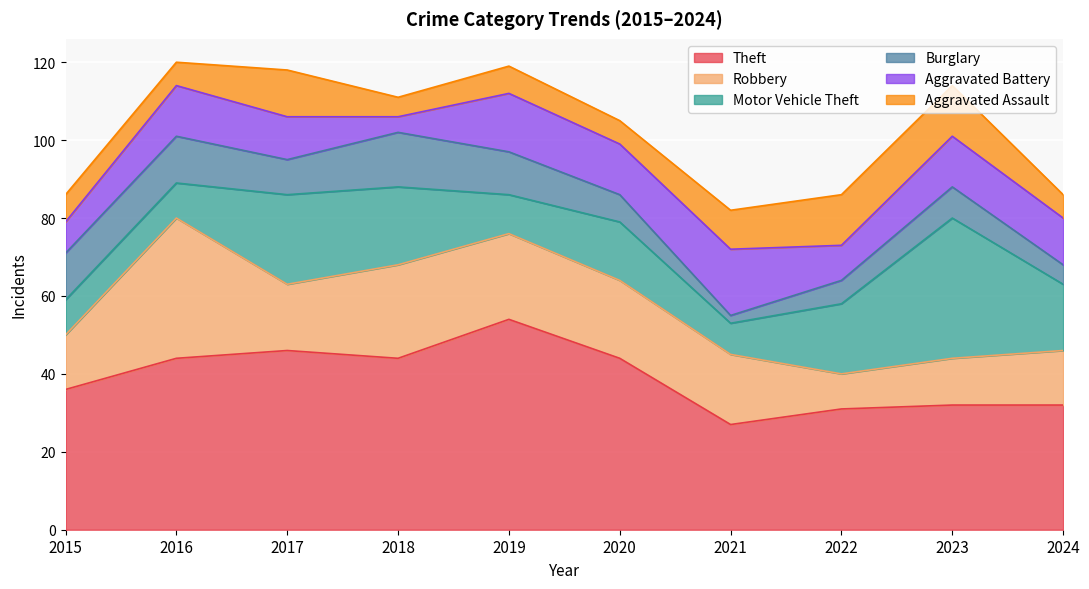

What is the total value across all series at 2017?

118